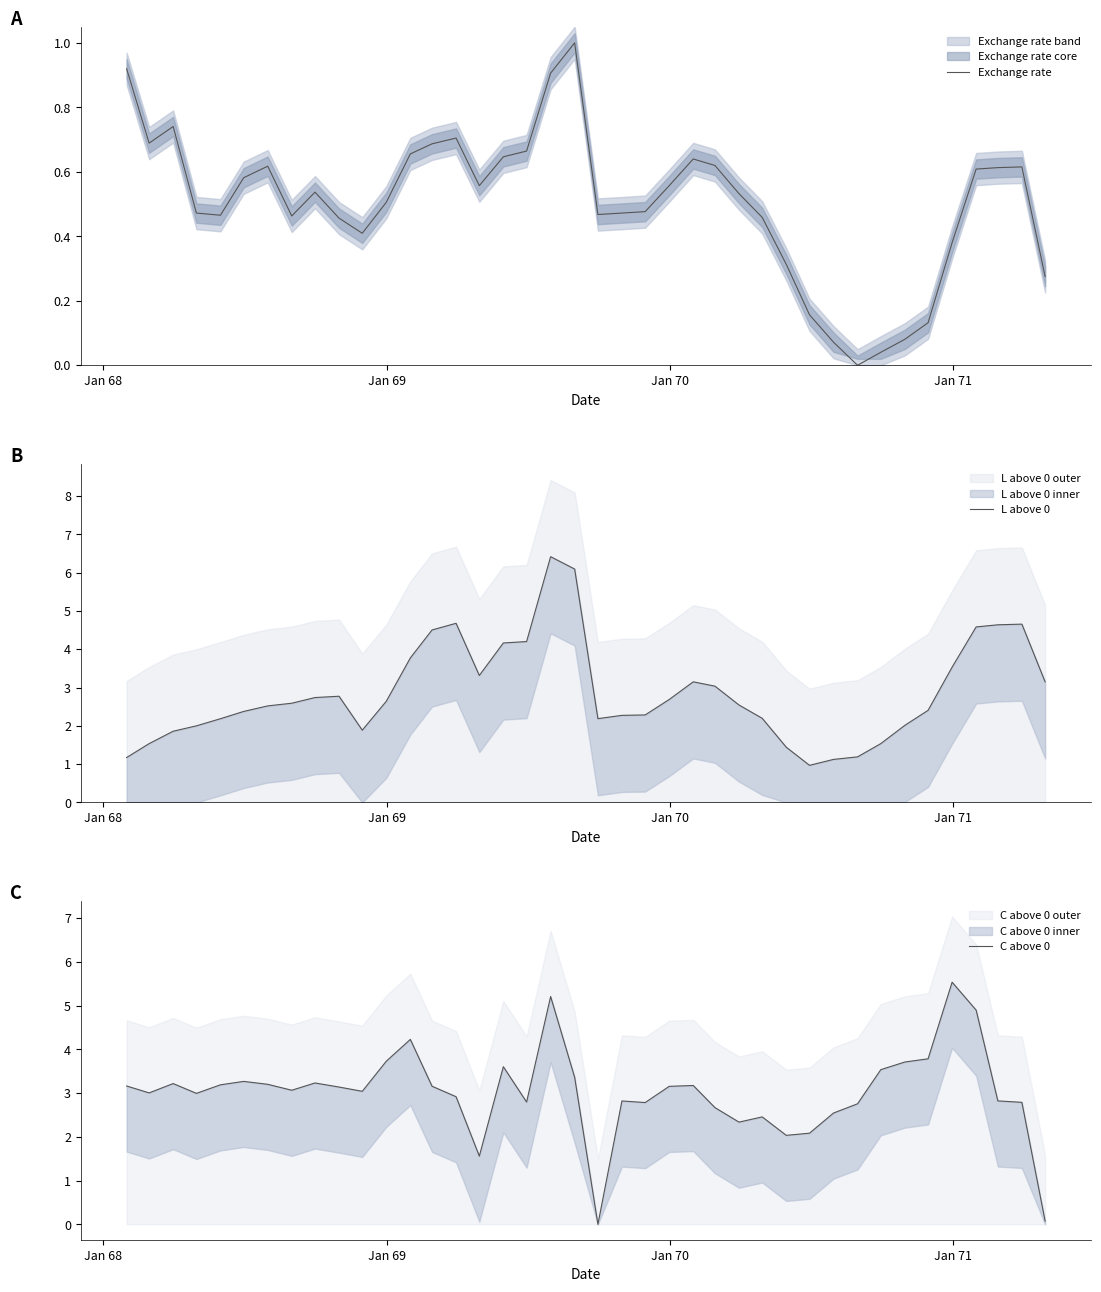

True or false: L above 0 and Exchange rate intersect in this chart.

False